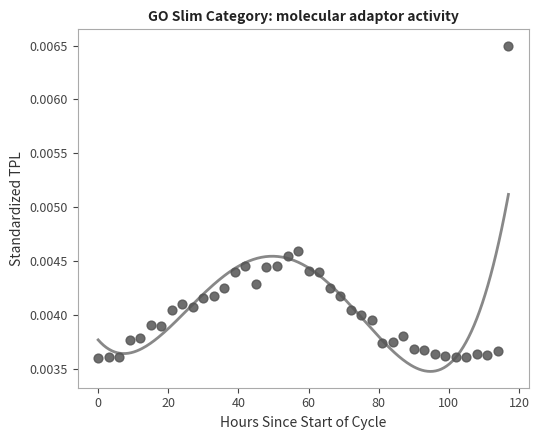

What is the range of X values (max minus min)?

117.0